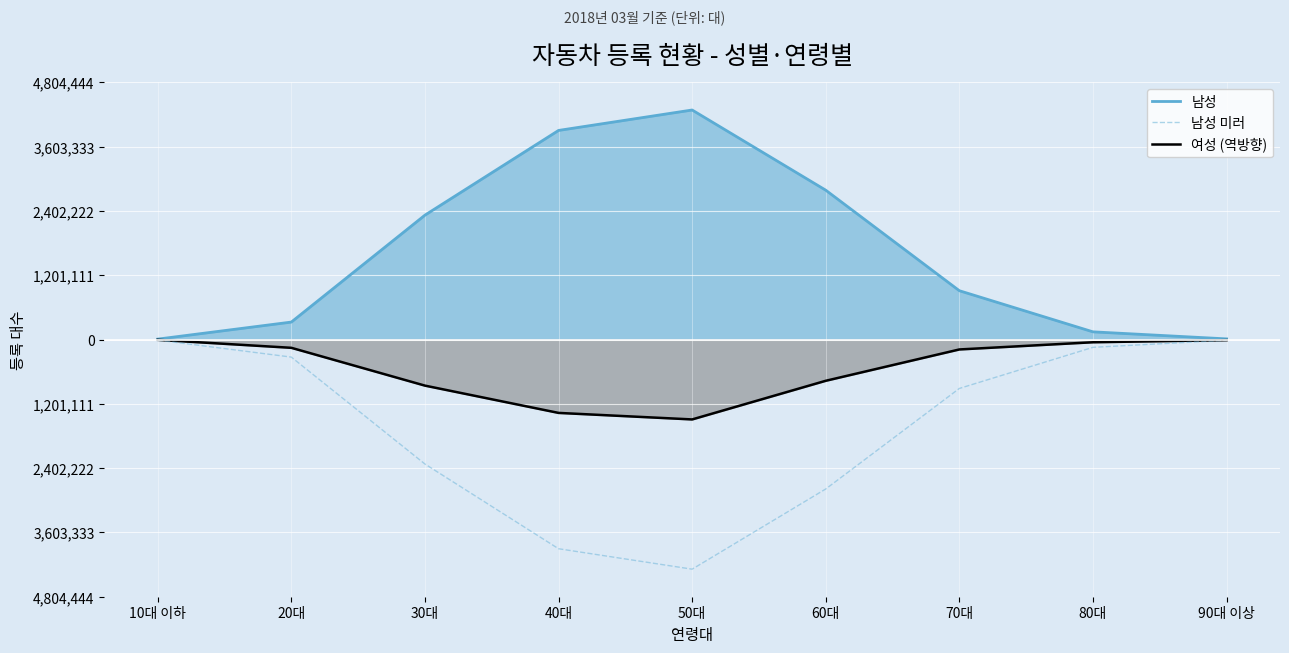

Where does the data first go above -913047?

10대 이하